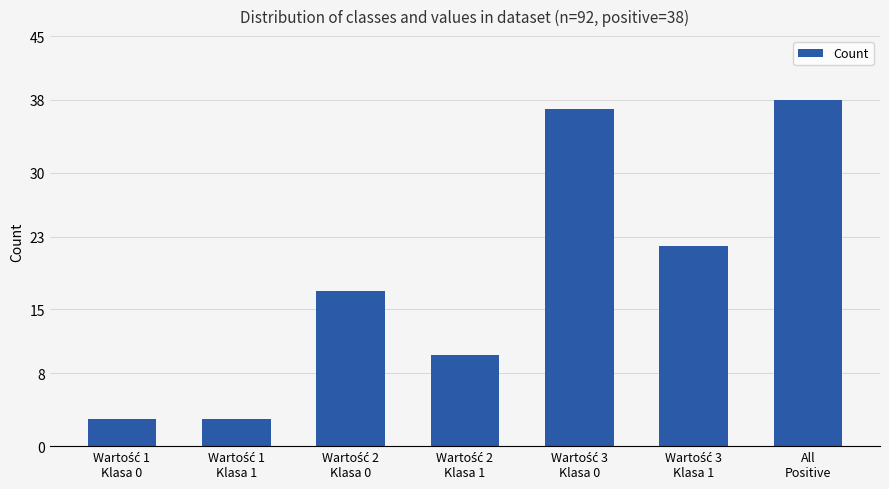

Reading left to right, list all the values displayed in this chart.

3	3	17	10	37	22	38